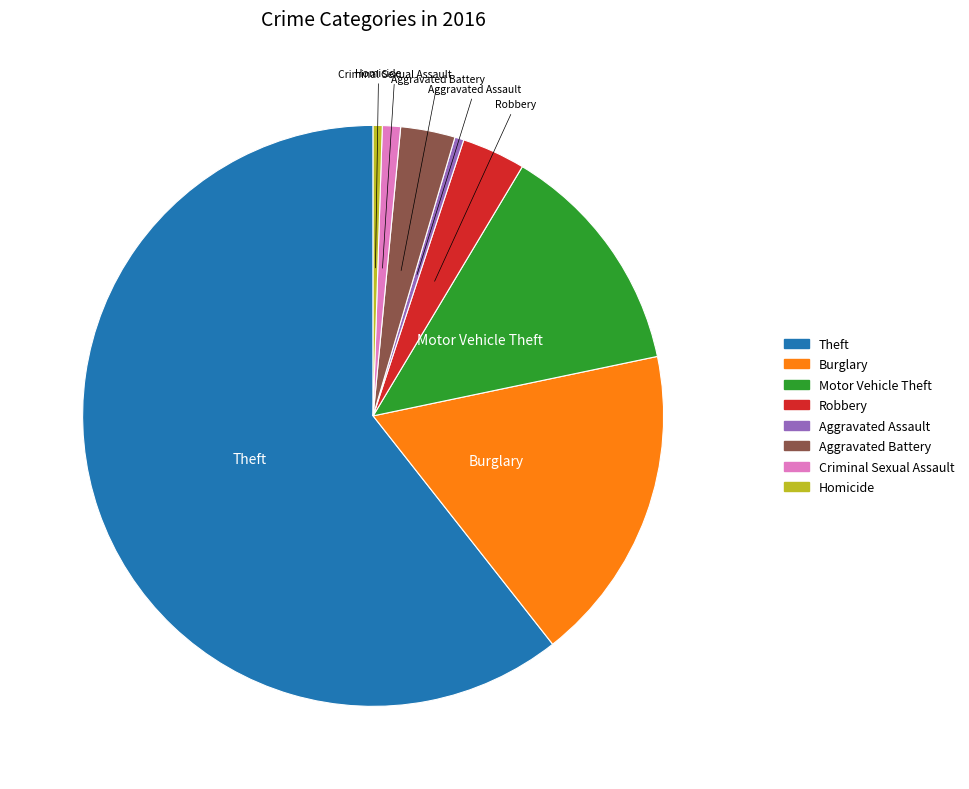

Is there a majority slice in this chart?

Yes